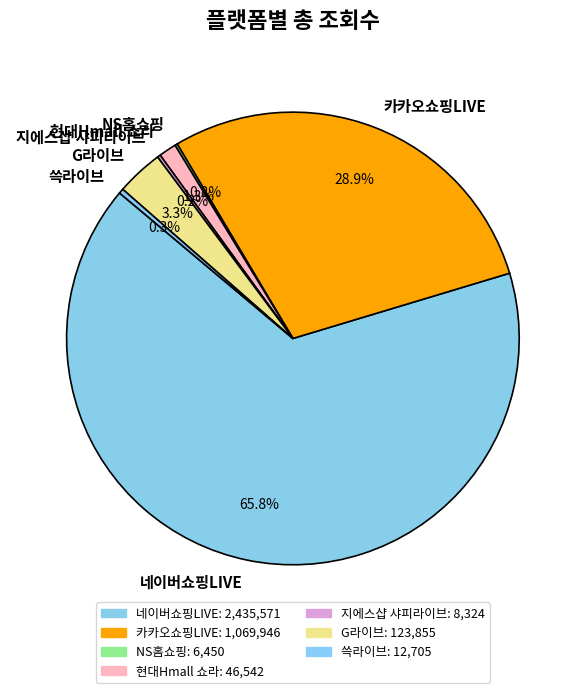

Is it true that 쓱라이브 is 0% of the pie?

True